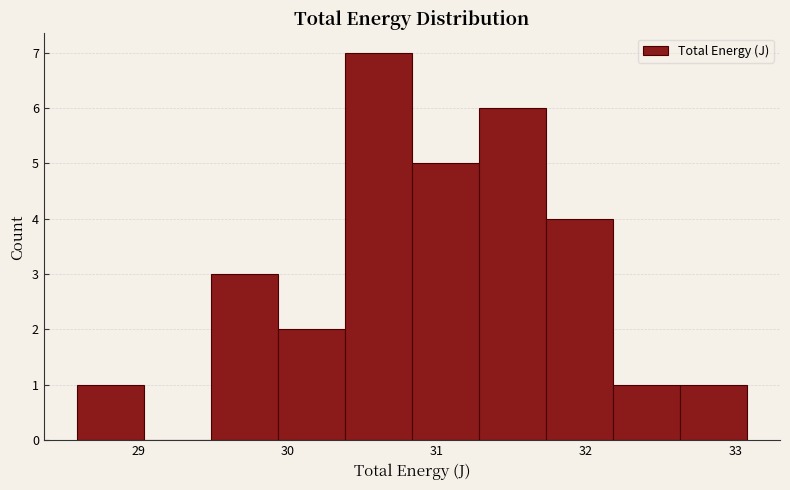

Which range on the x-axis has the tallest bar?

30.4 to 30.8